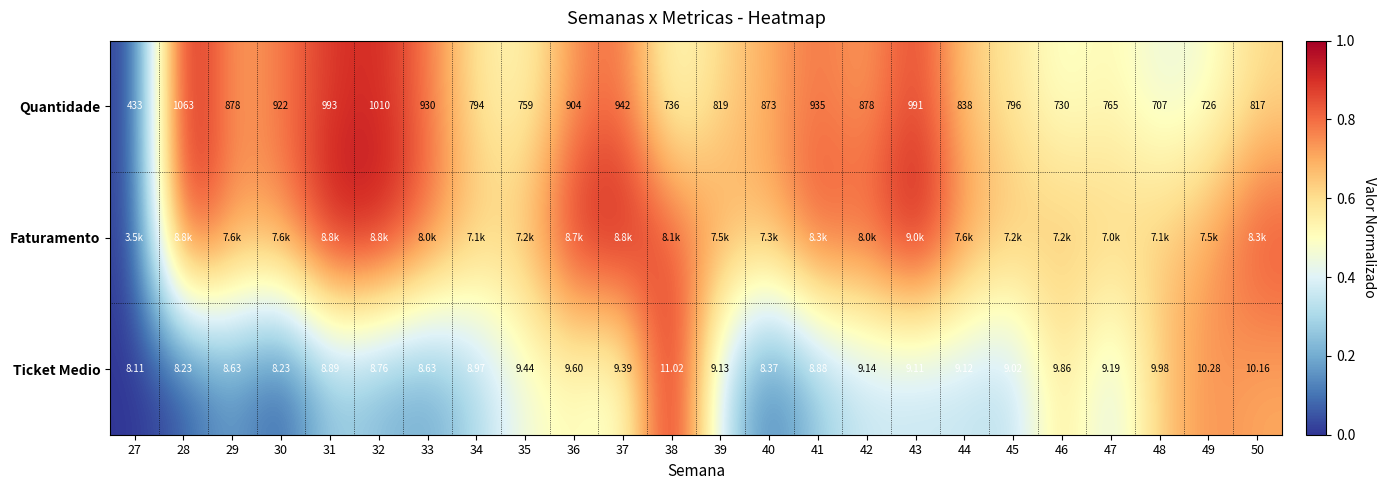

Which series changed the most between 46 and 49?

Ticket Medio